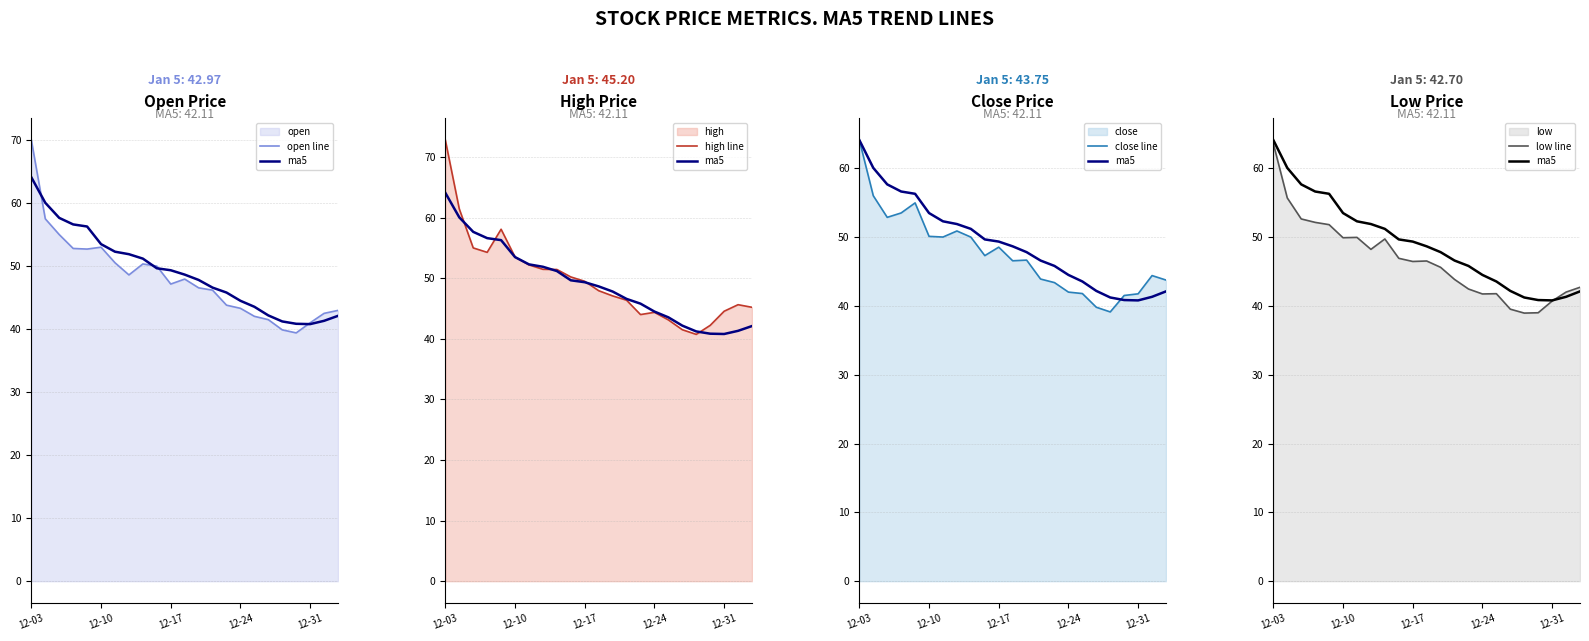

True or false: ma5 has more than 2 points higher than both neighbors.

False